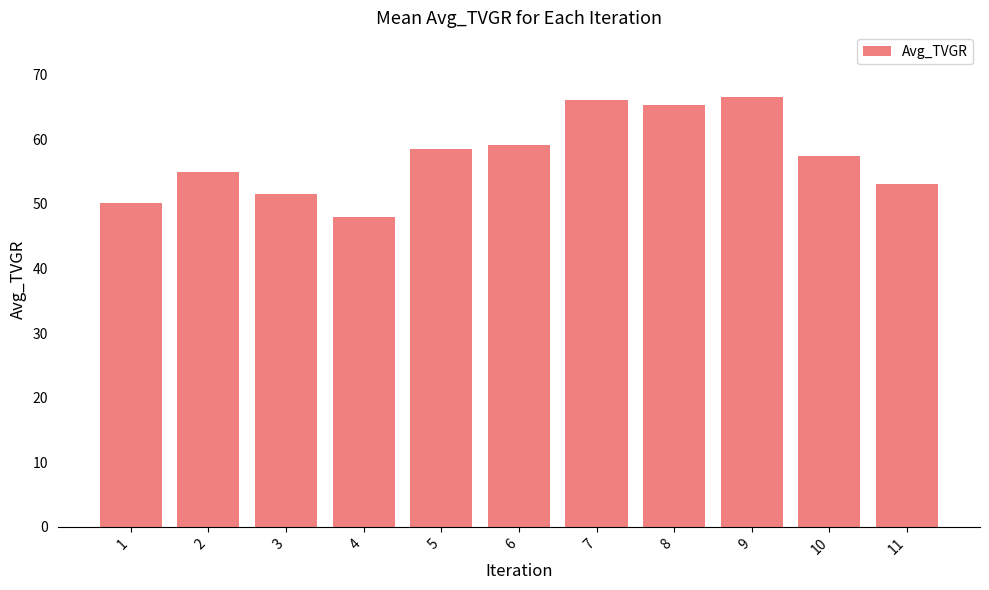

The value at 2 is 80.3. True or false?

False